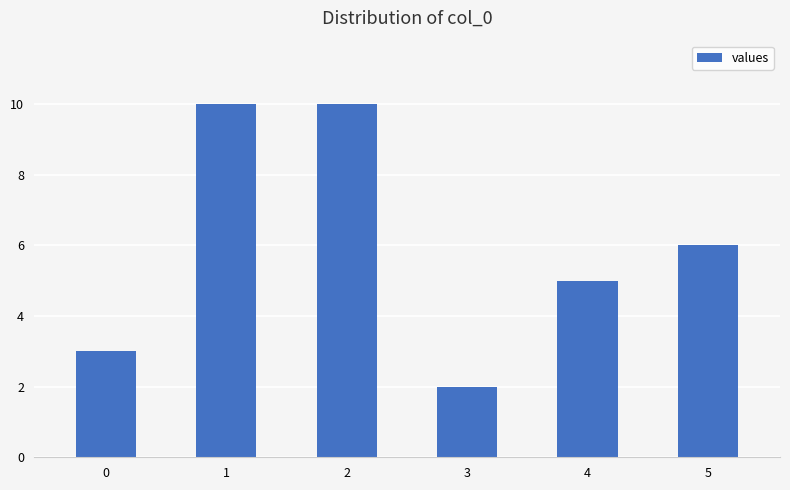

At which category does the chart reach its minimum across all series?

3